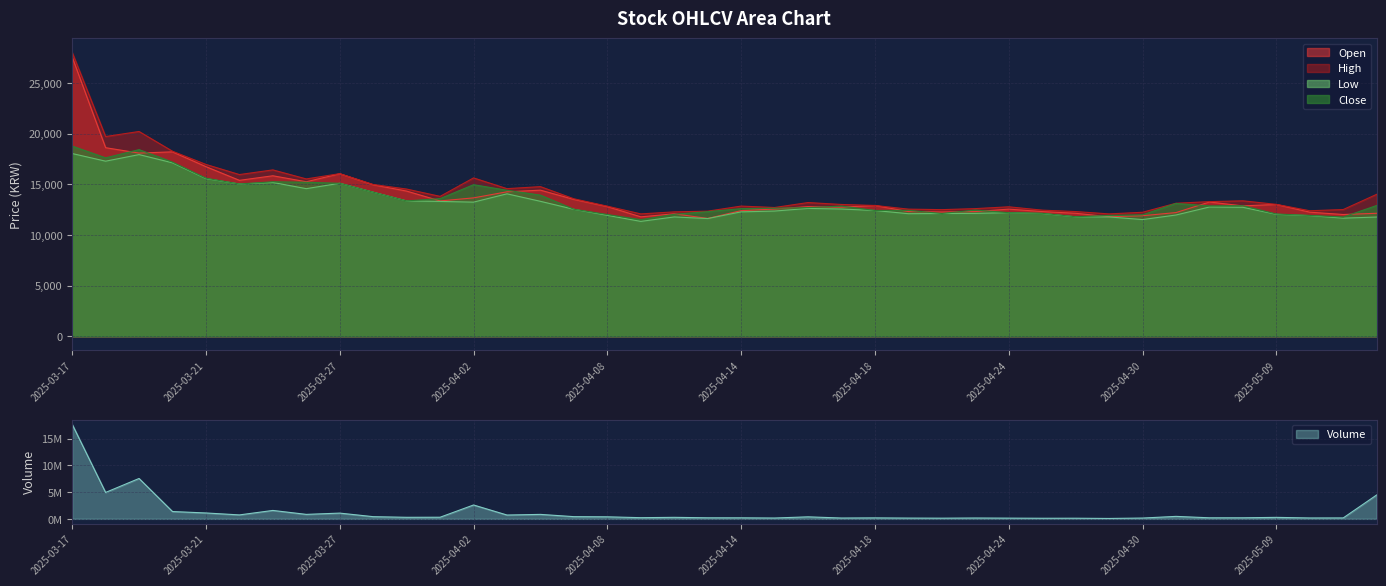

Rank the series by their maximum value, from lowest to highest.

Low, Close, Open, High, Volume